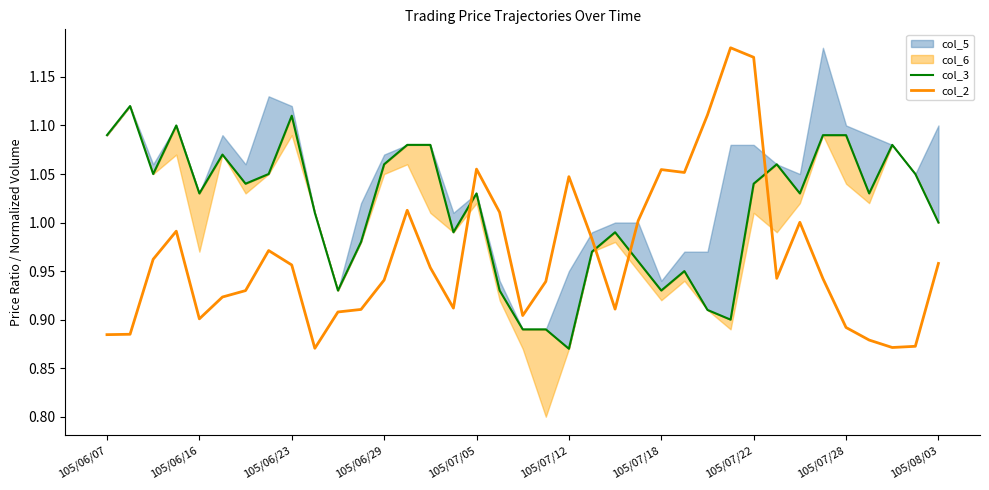

At which category does the chart reach its peak across all series?

27